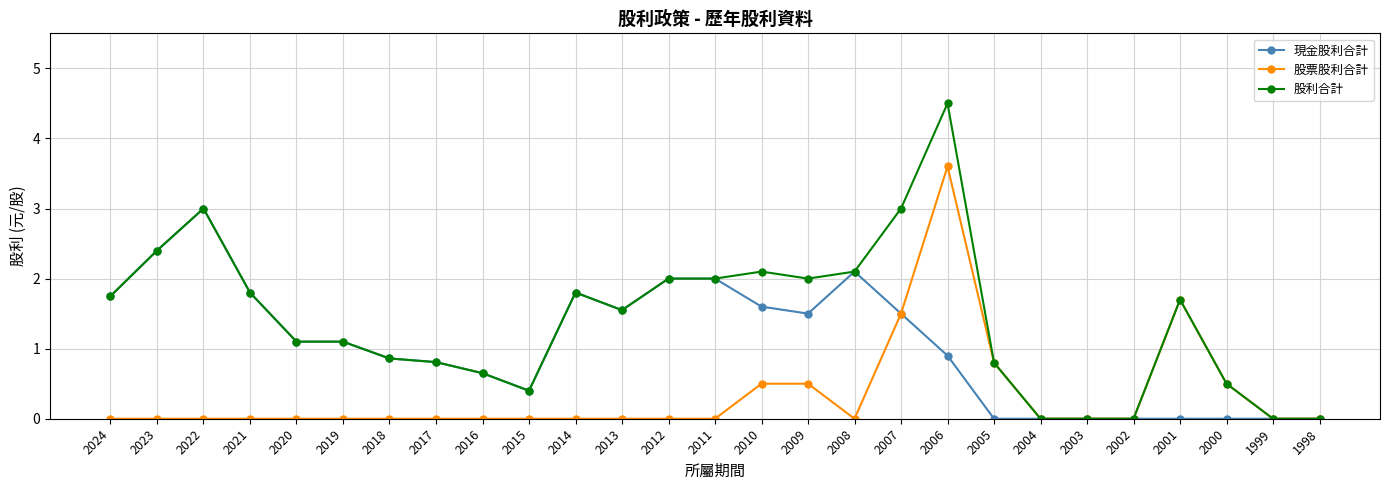

What is the sum of all 股票股利合計 values?

9.1